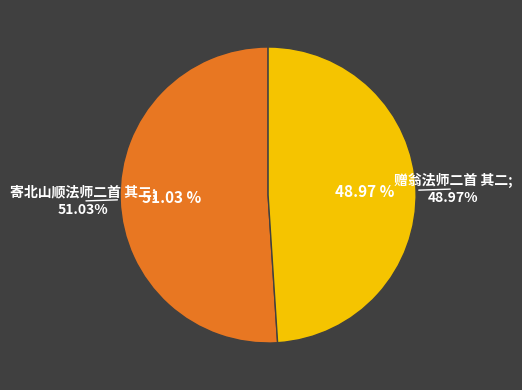

What is the ratio of the value at 寄北山顺法师二首 其二 to the value at 赠翁法师二首 其二?

1.0